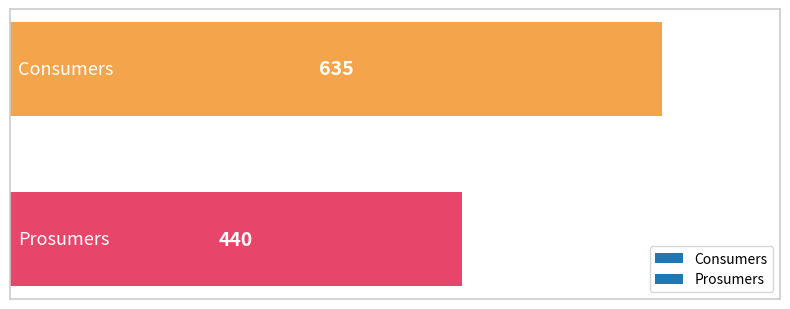

What is the sum of all values?

1075